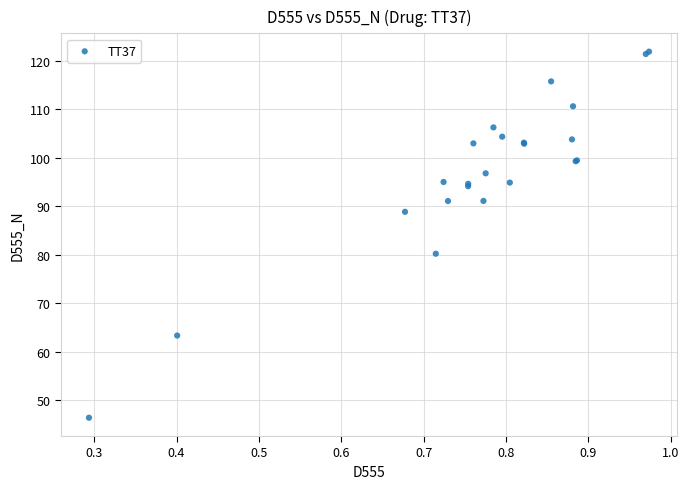

What Y value in the scatter plot is closest to 84?

80.2